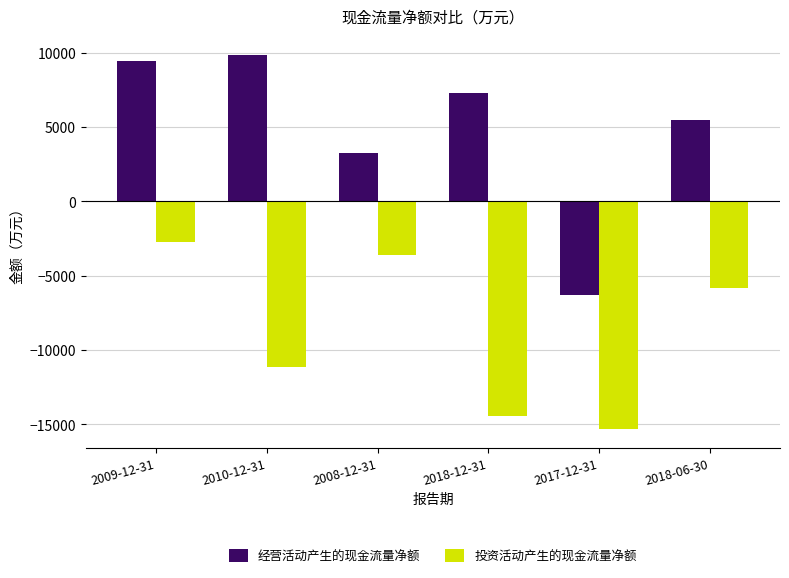

What position from the left is 2010-12-31?

2